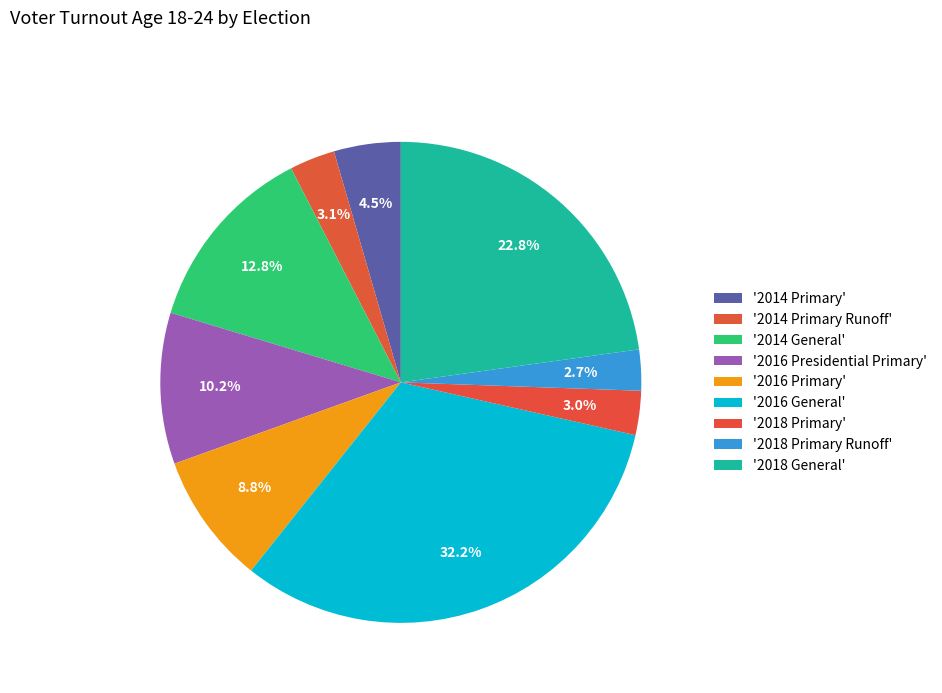

Rank the categories by value from lowest to highest.

2018 Primary Runoff, 2018 Primary, 2014 Primary Runoff, 2014 Primary, 2016 Primary, 2016 Presidential Primary, 2014 General, 2018 General, 2016 General